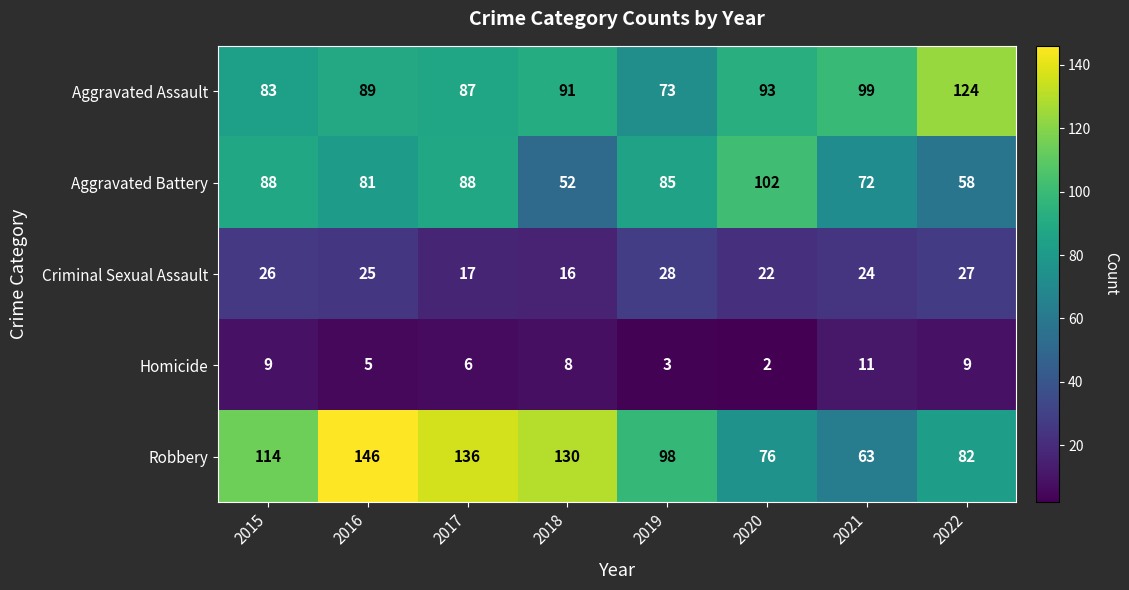

The Robbery series shows 82 at 2022. True or false?

True